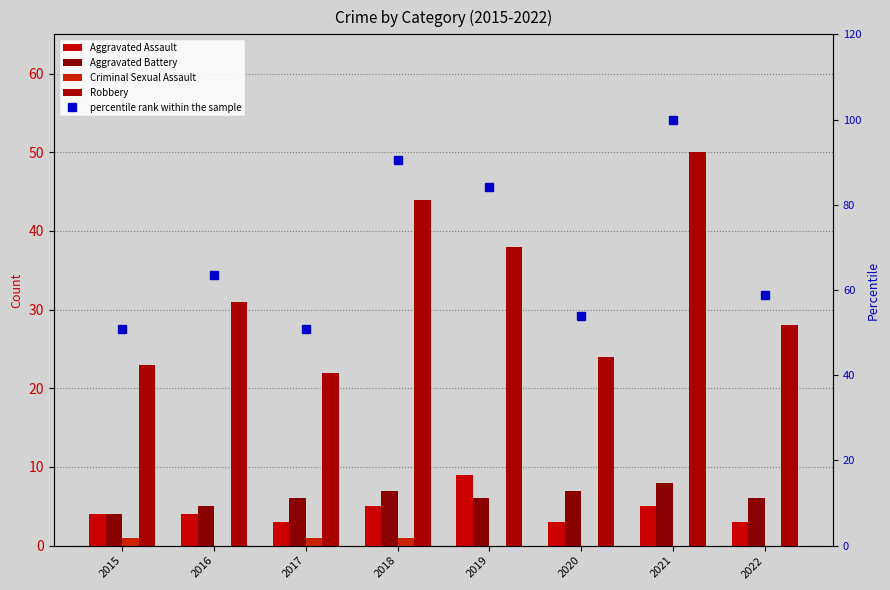

What are all the series names shown in the legend?

Aggravated Assault, Aggravated Battery, Criminal Sexual Assault, Robbery, percentile rank within the sample